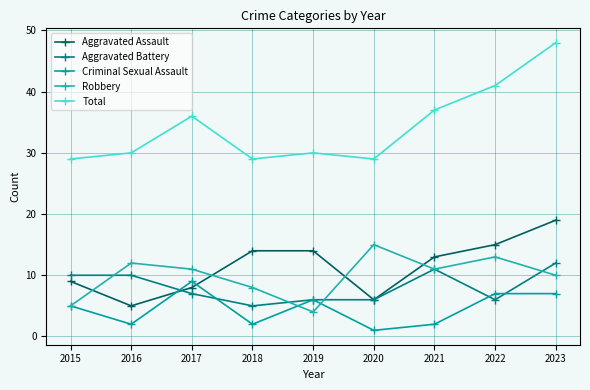

Is the value of Criminal Sexual Assault at 2017 greater than the value of Aggravated Assault at 2023?

No